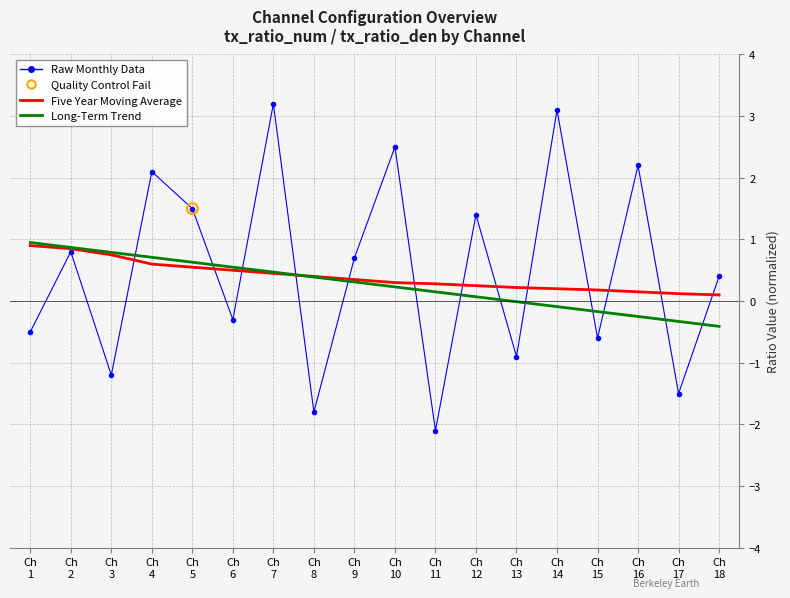

What is the total value across all series at Ch
7?

4.1